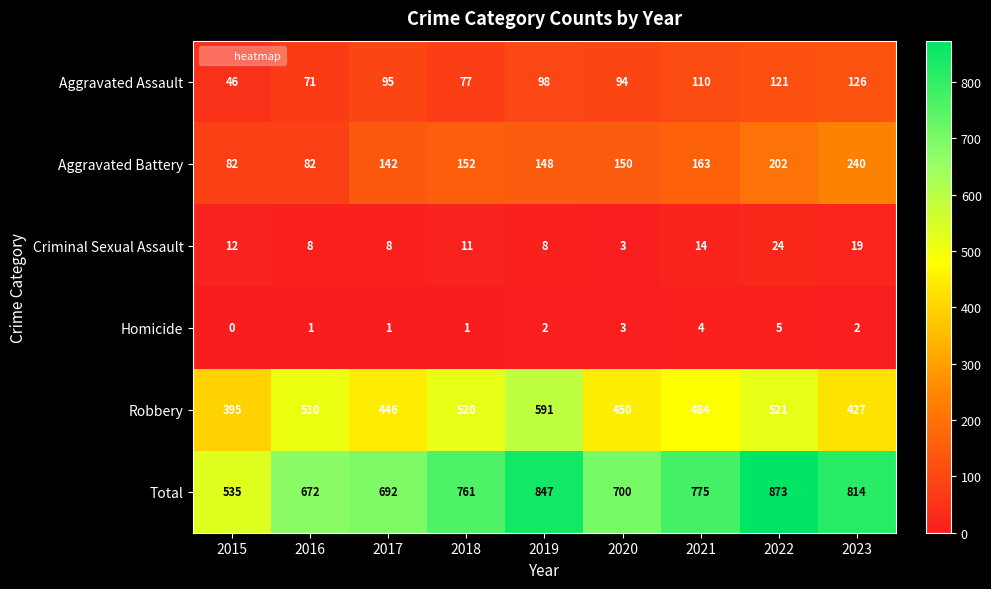

How many series are shown in this chart?

6